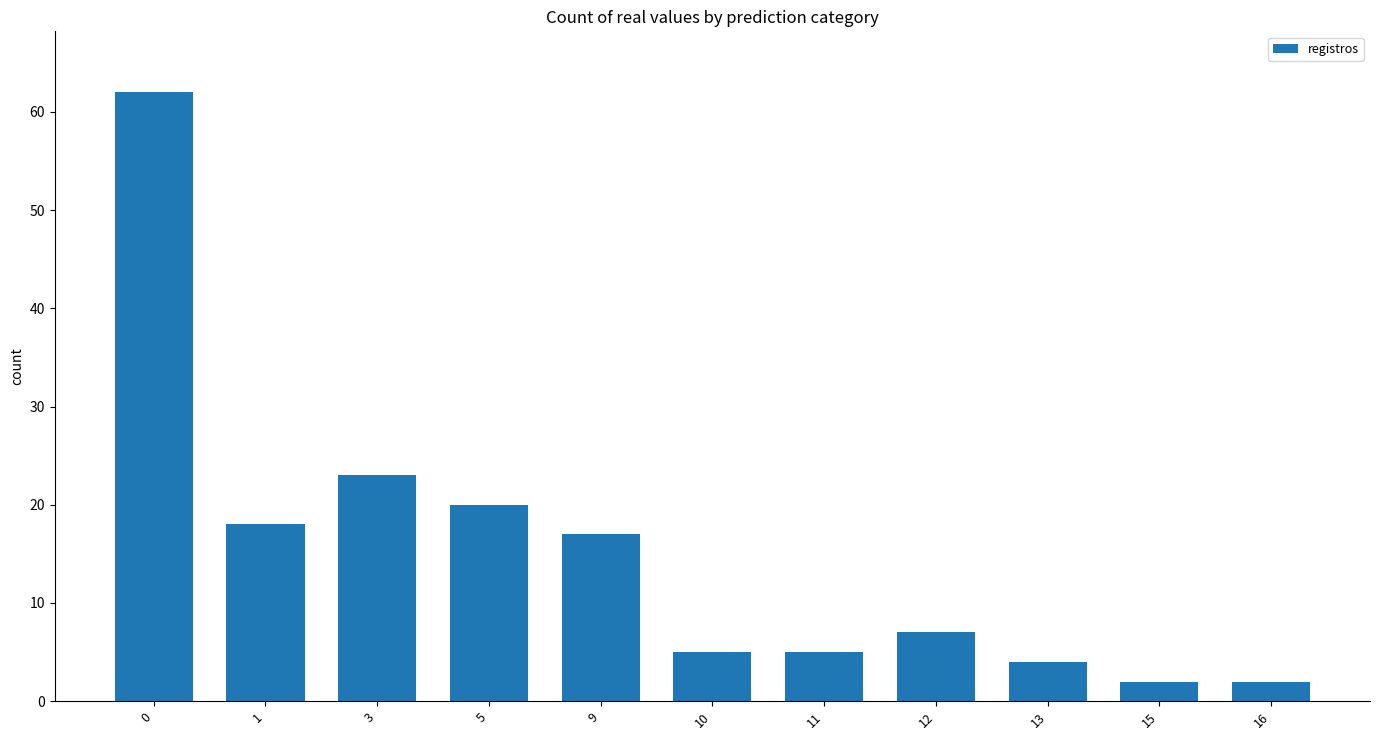

What is the difference between the second highest and second lowest values?

21